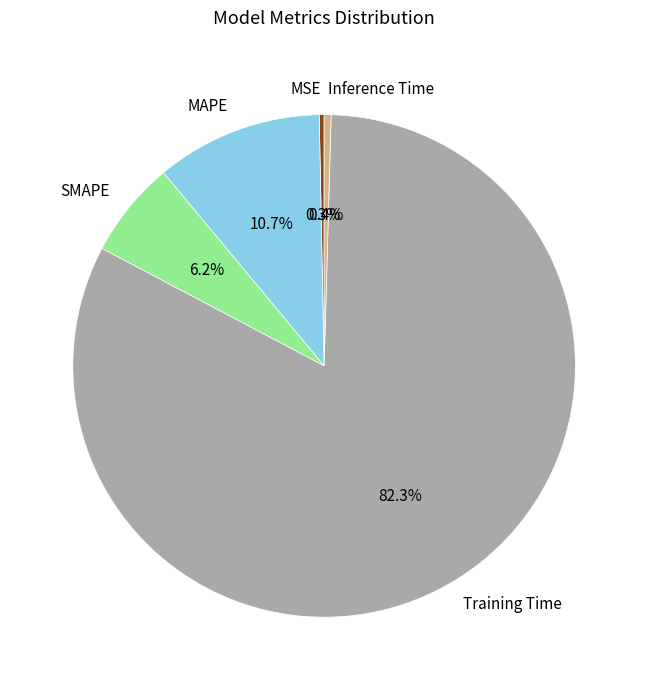

Between Training Time and SMAPE, which is larger?

Training Time